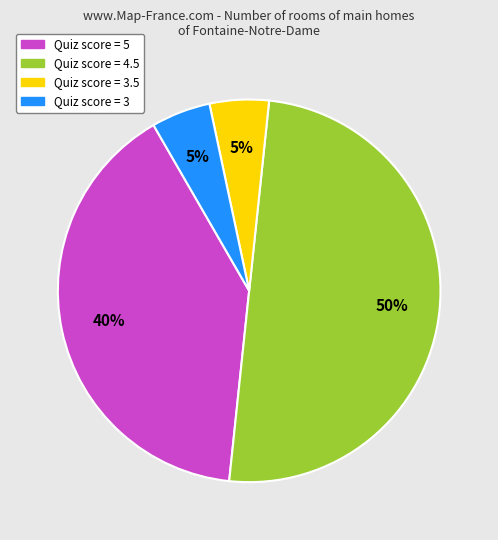

To the nearest percent, what is the difference between the largest and smallest slice percentages?

45%